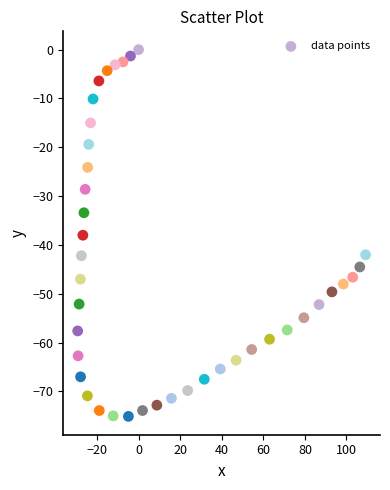

What Y value in the scatter plot is closest to -37?

-38.0